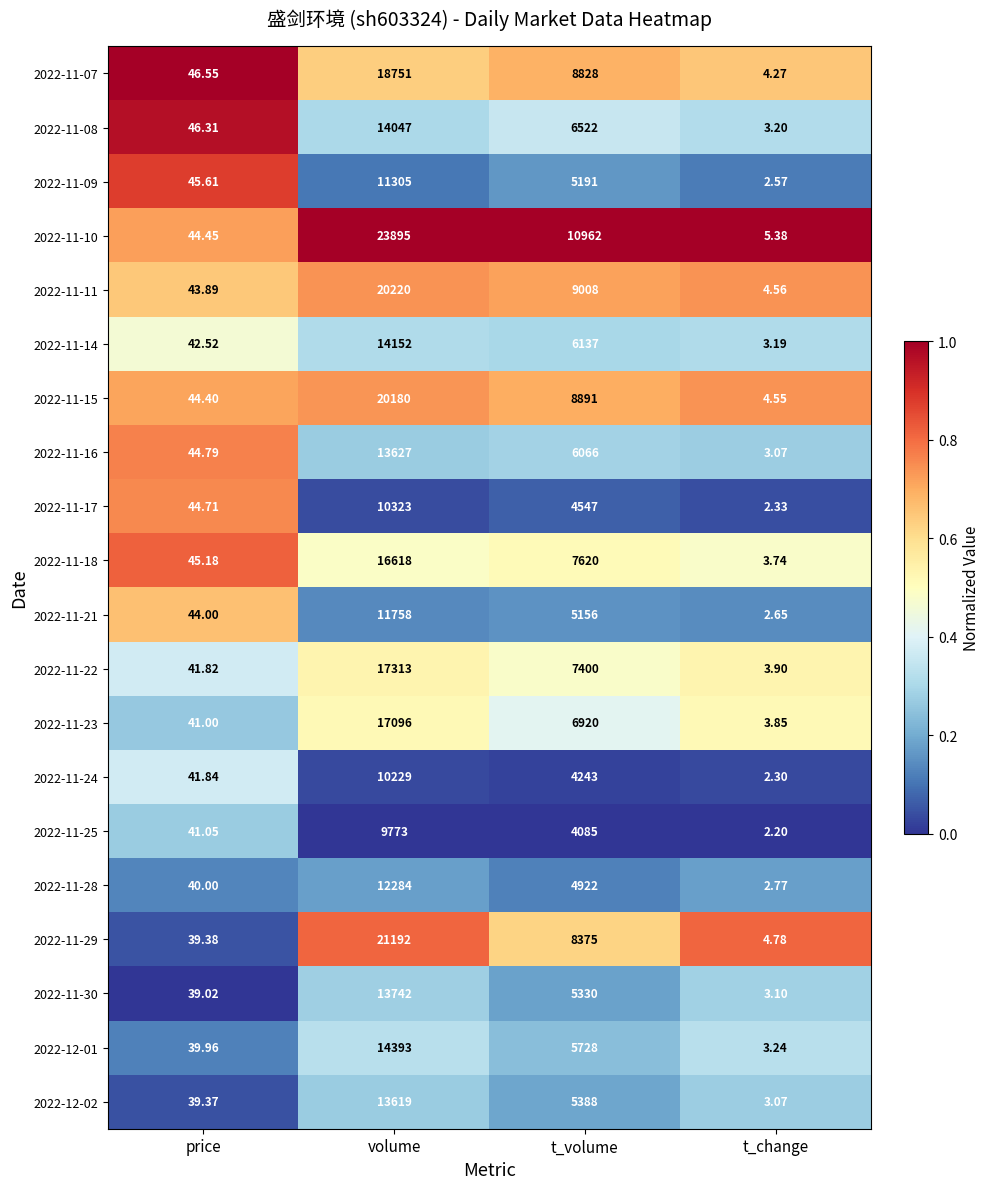

Where is 2022-11-14 nearest to the value 7077?

t_volume